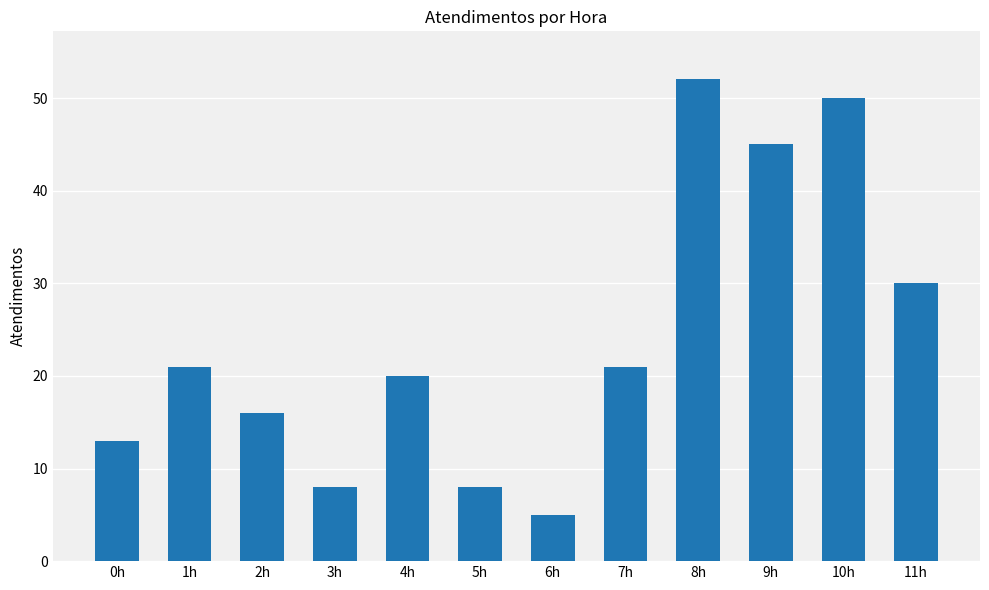

What is the change in value from 7h to 8h?

+31